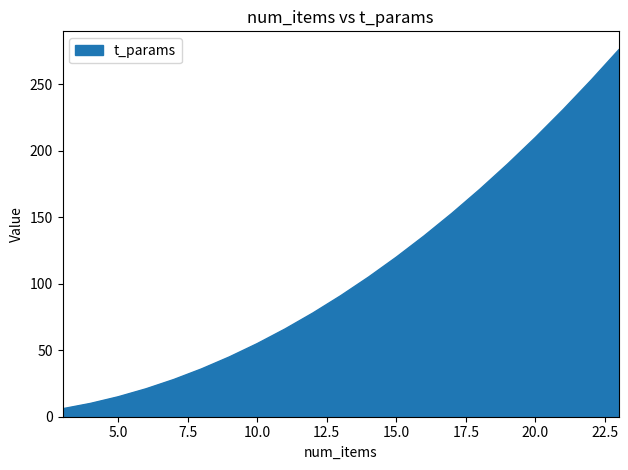

What is the smallest value displayed?

6